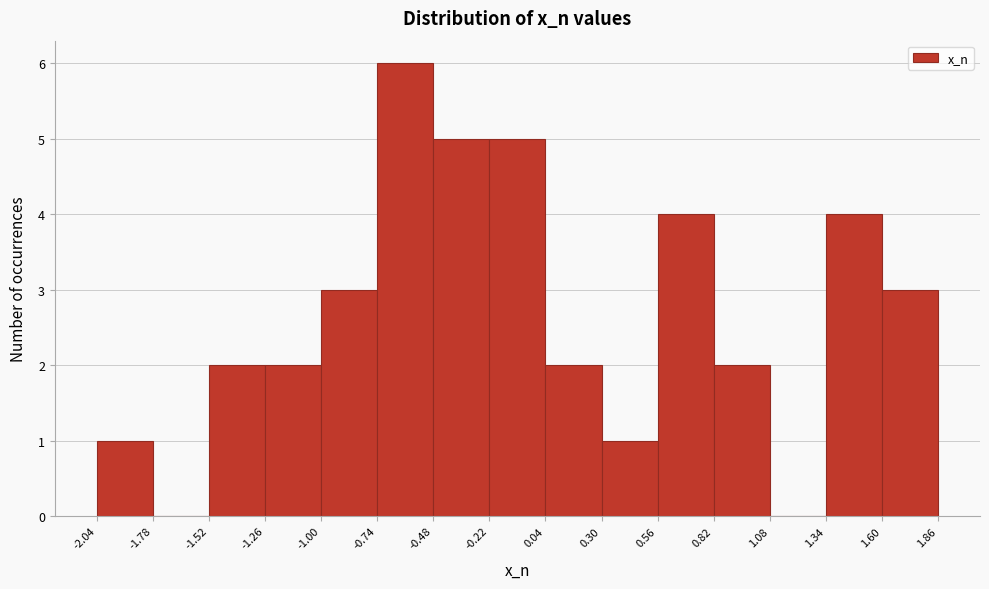

Which range on the x-axis has the tallest bar?

-0.74 to -0.48